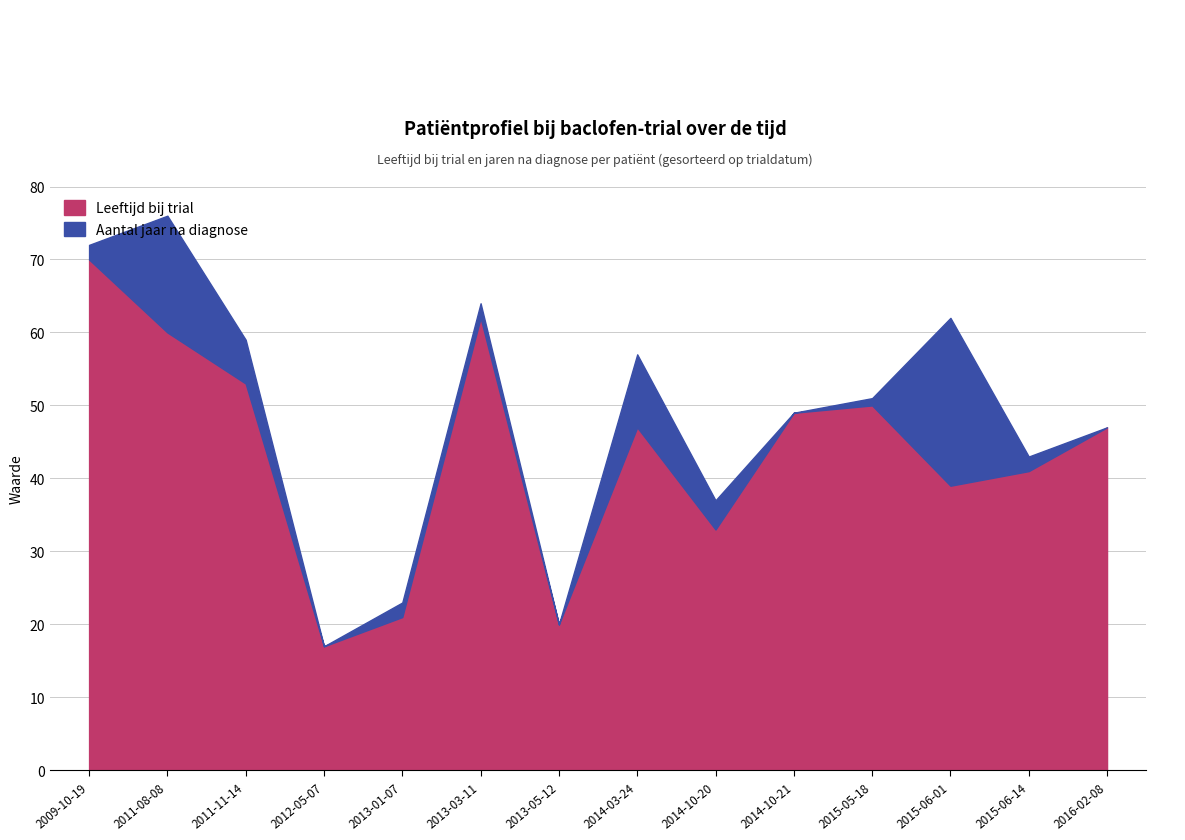

What value does the data have at 2014-10-20?

33